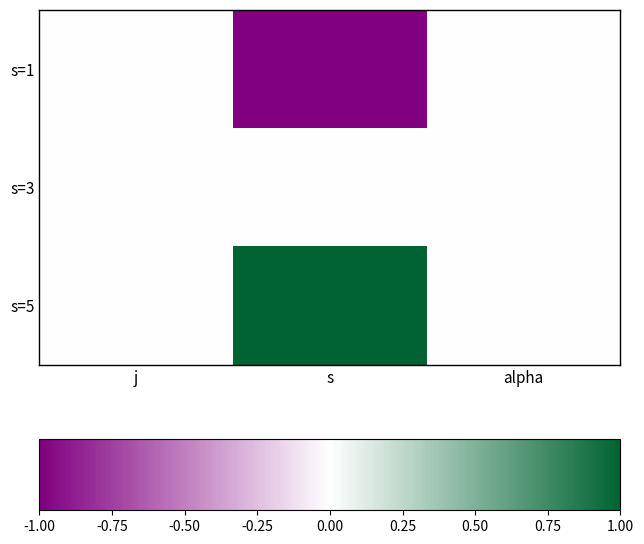

Reading left to right, extract all data points from this chart.

s=1: j=0	s=-1	alpha=0
s=3: j=0	s=0	alpha=0
s=5: j=0	s=1	alpha=0